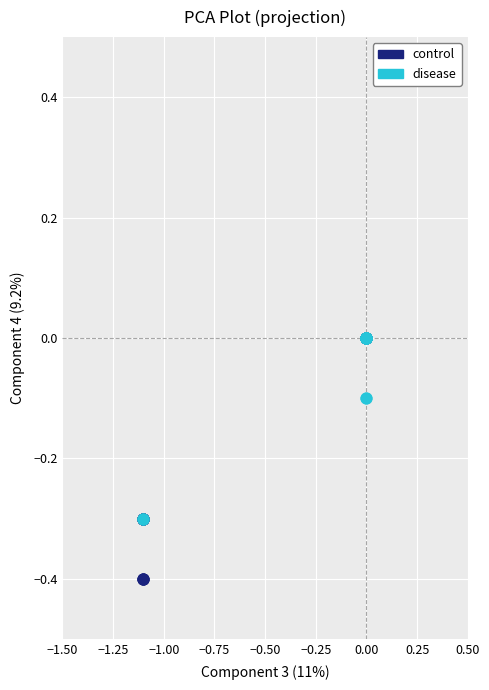

Which series contains the lowest Y value?

control